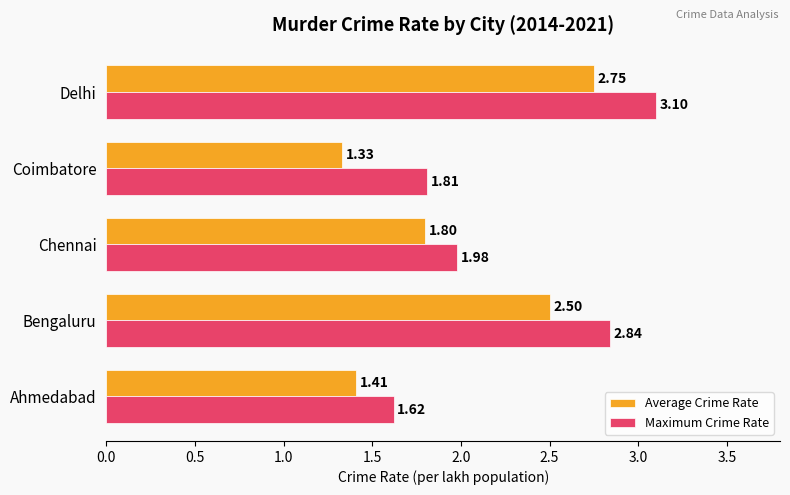

At which label is Maximum Crime Rate closest to 2?

Chennai